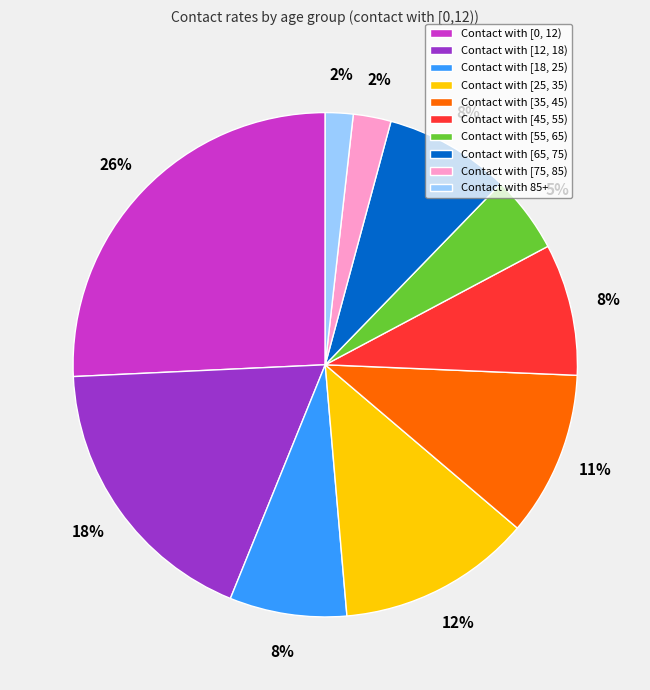

Between Contact with [55, 65) and Contact with [12, 18), which is larger?

Contact with [12, 18)